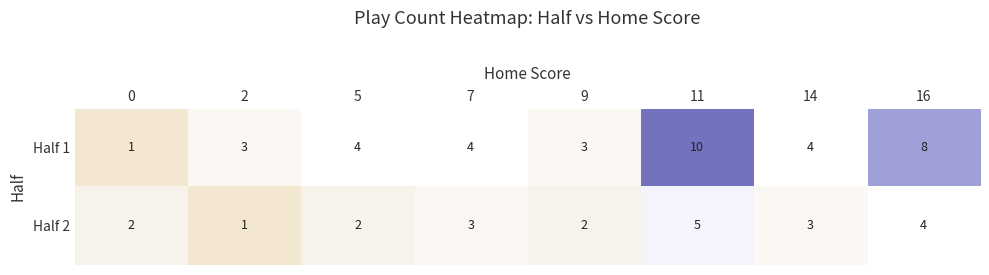

Reading left to right, transcribe all the data shown in this chart.

Half 1: 0=1	2=3	5=4	7=4	9=3	11=10	14=4	16=8
Half 2: 0=2	2=1	5=2	7=3	9=2	11=5	14=3	16=4